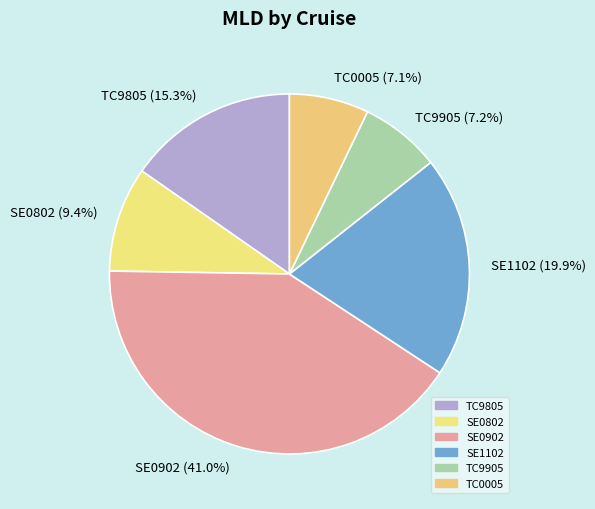

What percentage is NOT represented by SE0802?

90.6%